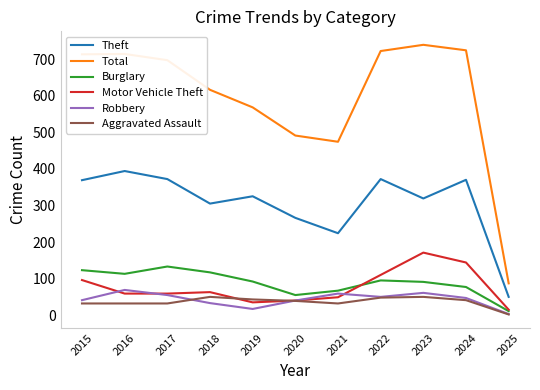

True or false: Robbery and Total intersect in this chart.

False